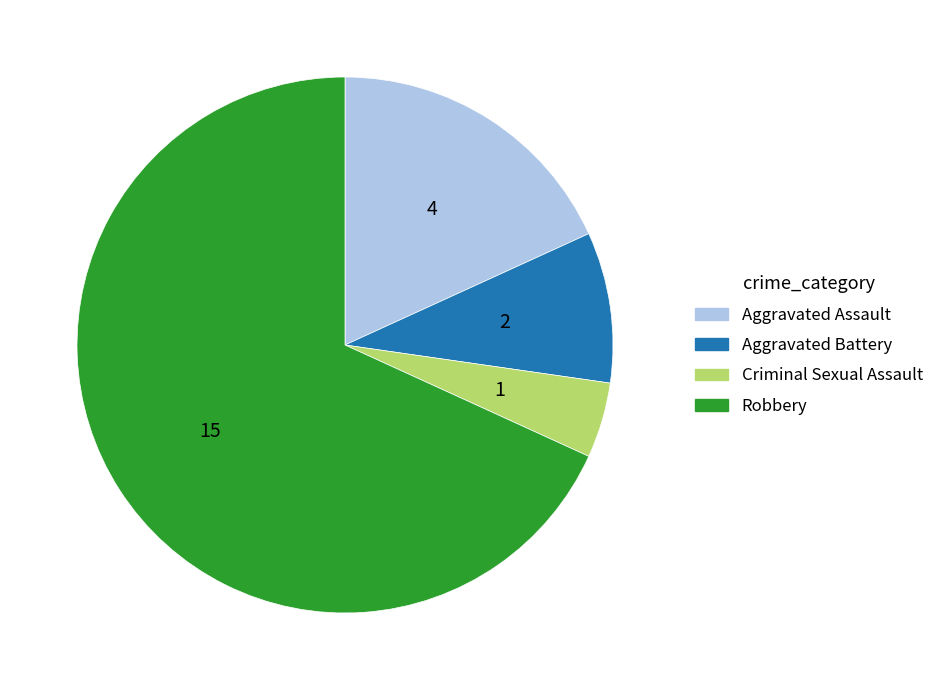

Rank the categories by value from lowest to highest.

Criminal Sexual Assault, Aggravated Battery, Aggravated Assault, Robbery